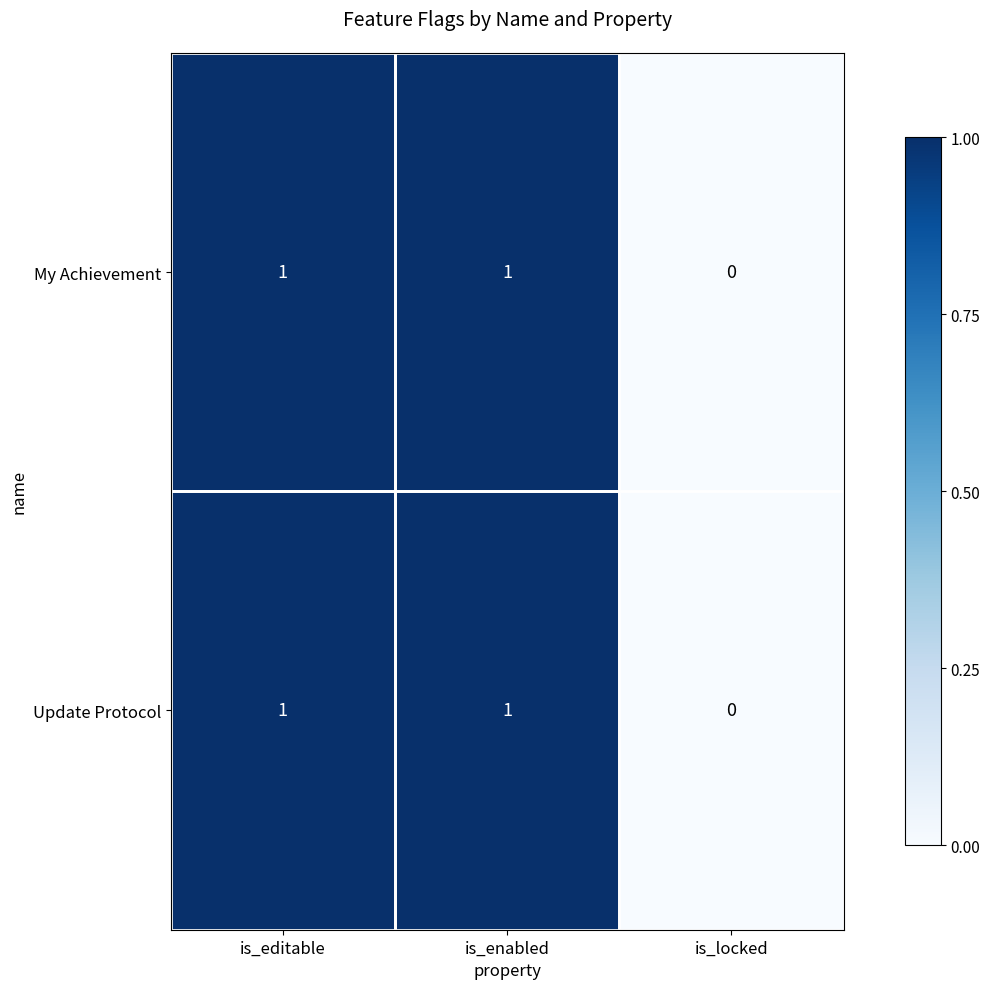

How many Update Protocol values are between 0 and 1?

3